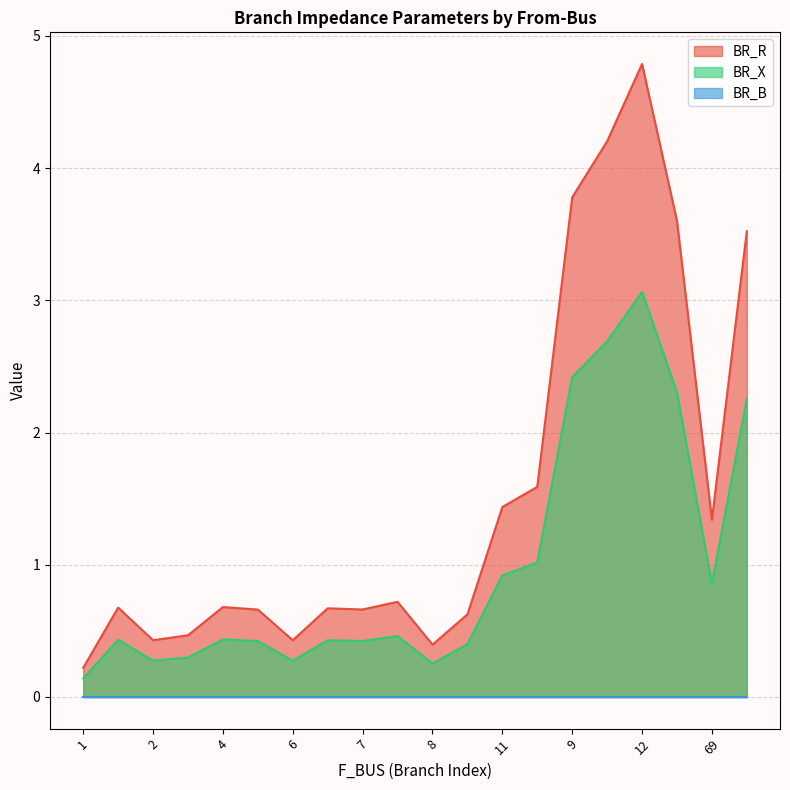

What is the difference between the highest and lowest values at 2?

0.2